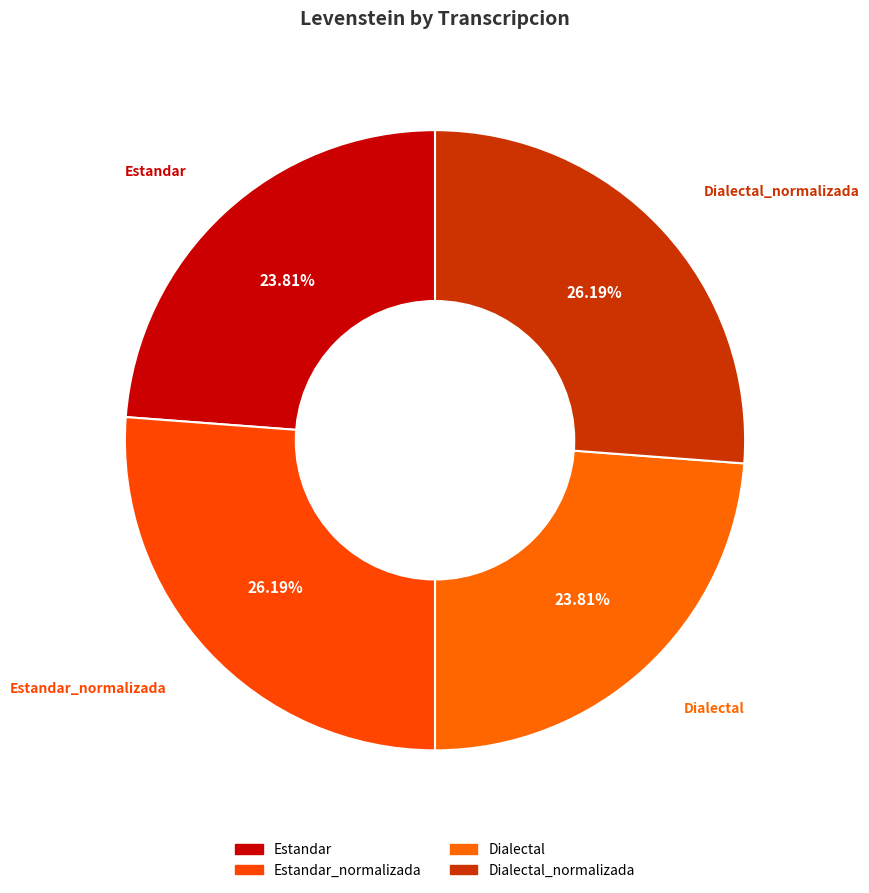

How many slices are in this pie chart?

4